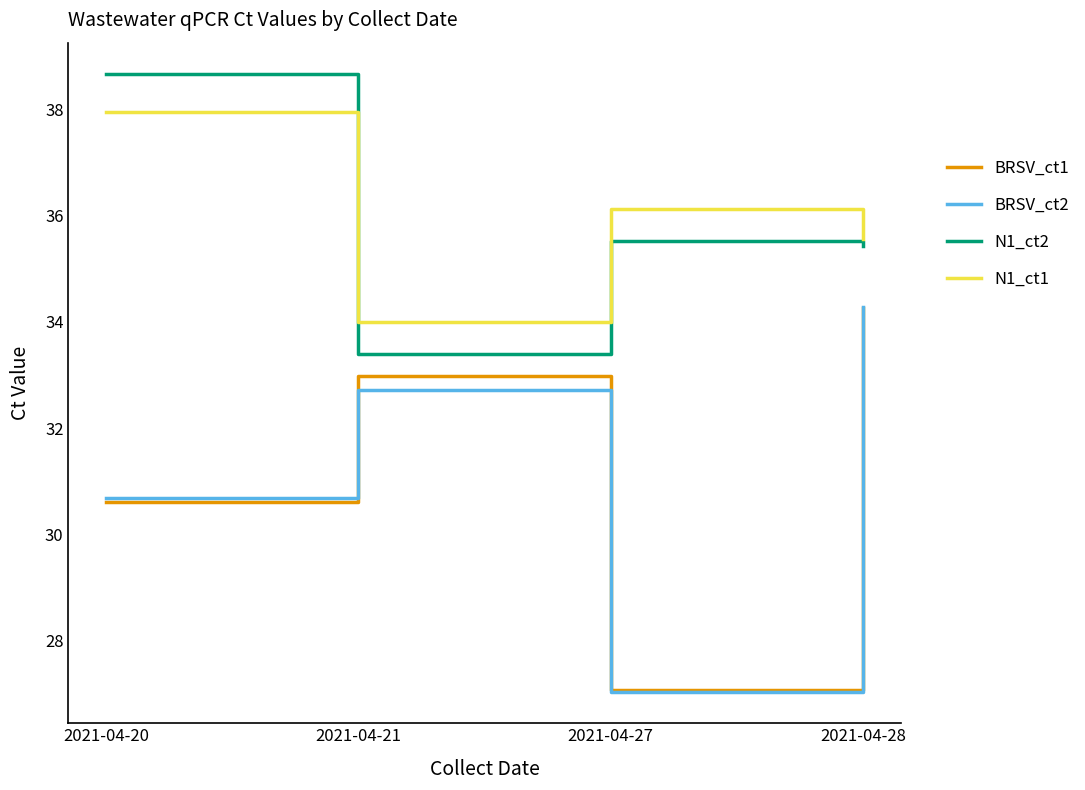

Does the chart display data point markers on the line(s)?

No